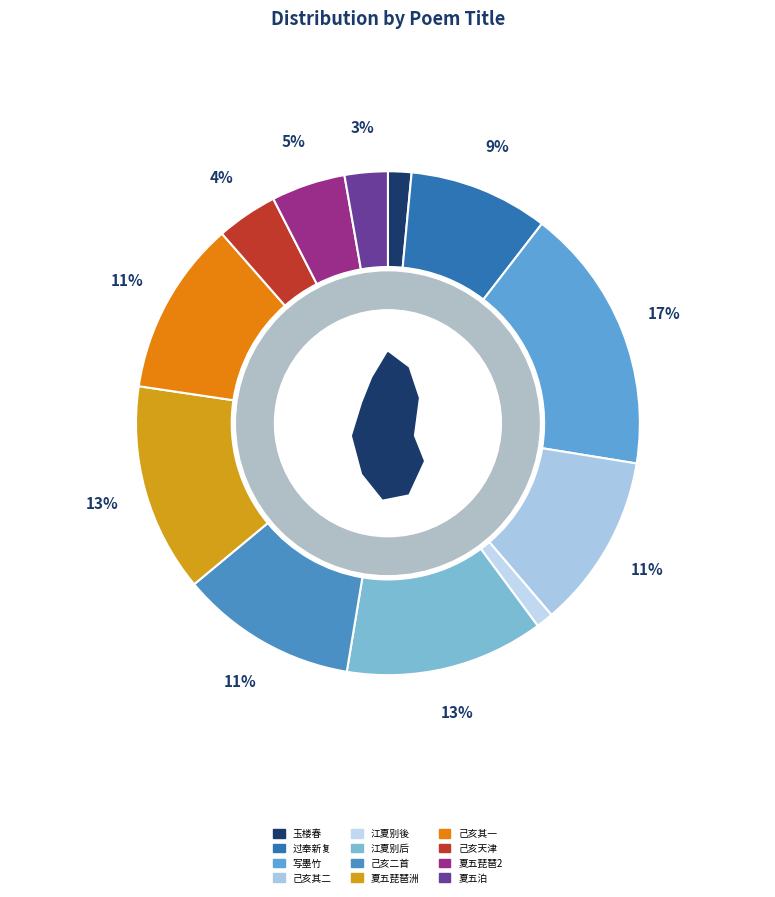

To the nearest percent, what is the combined percentage of 玉楼春·琼奴家与章台并 and 过奉新复与章太仆会遂邀饮驿中观壁间日本碧照野释所题有作?

10%